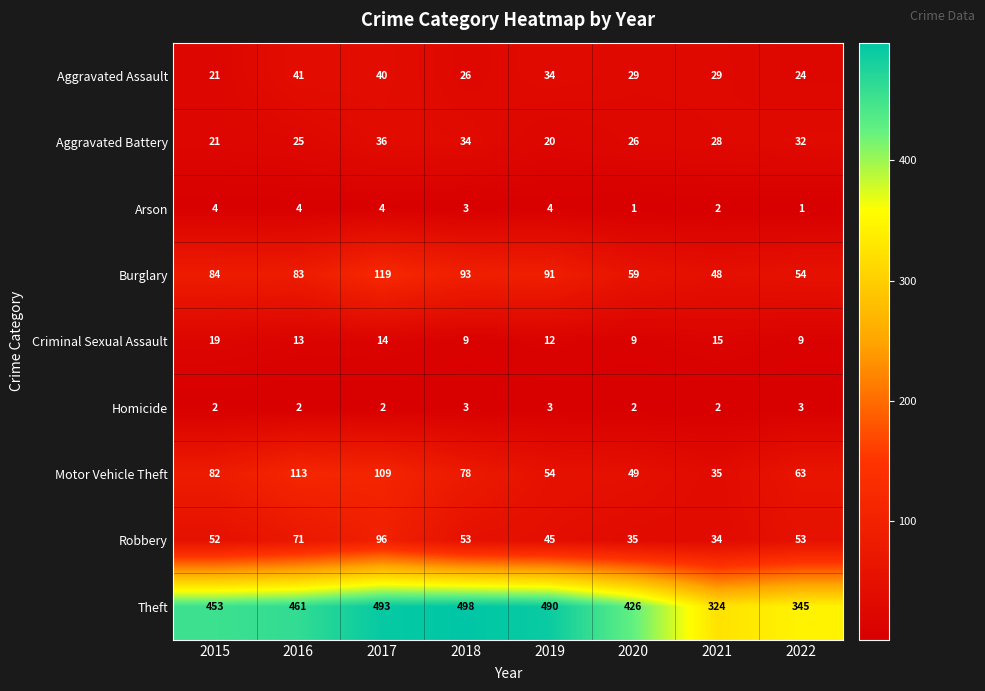

What is the difference between the highest and lowest values at 2015?

451